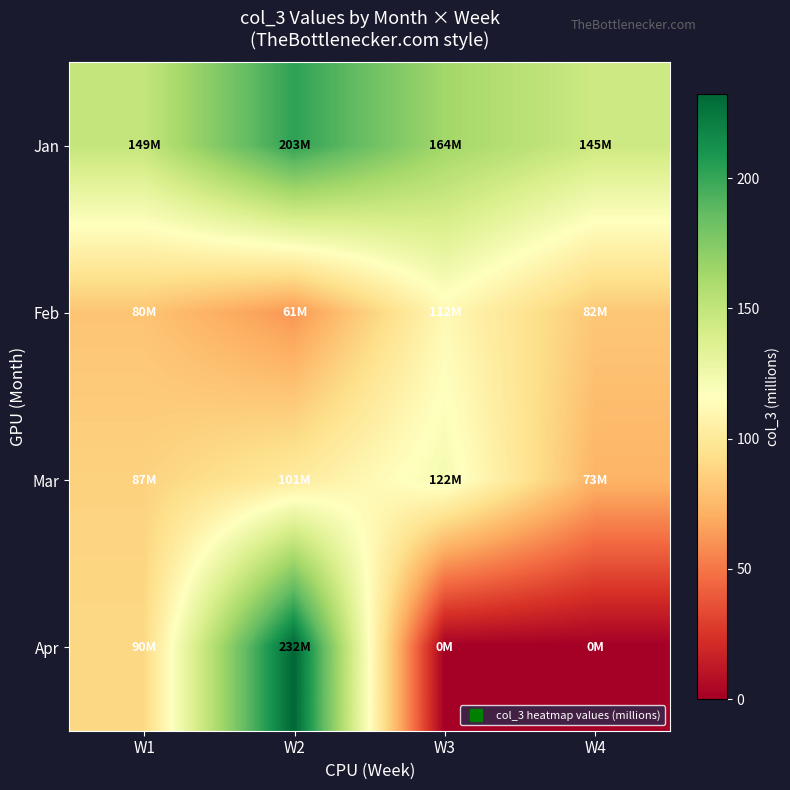

How many data points does each series have?

4